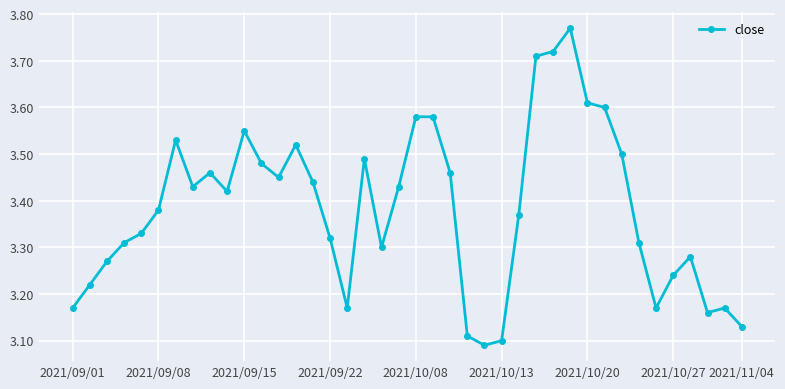

True or false: there are more than 2 points higher than both neighbors.

True